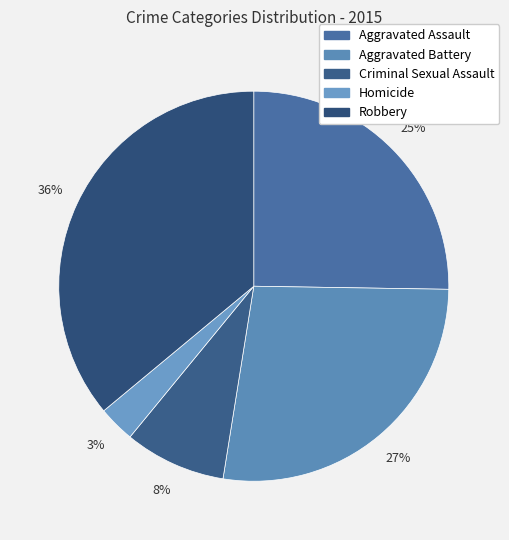

Does Robbery account for over 50% of the chart?

No